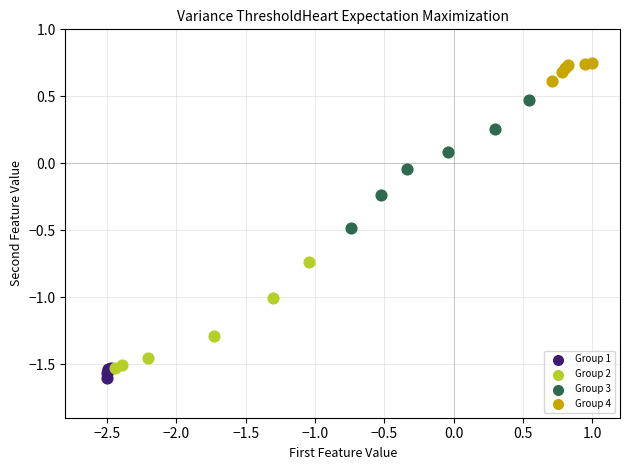

Which series reaches the maximum Y coordinate?

Group 4